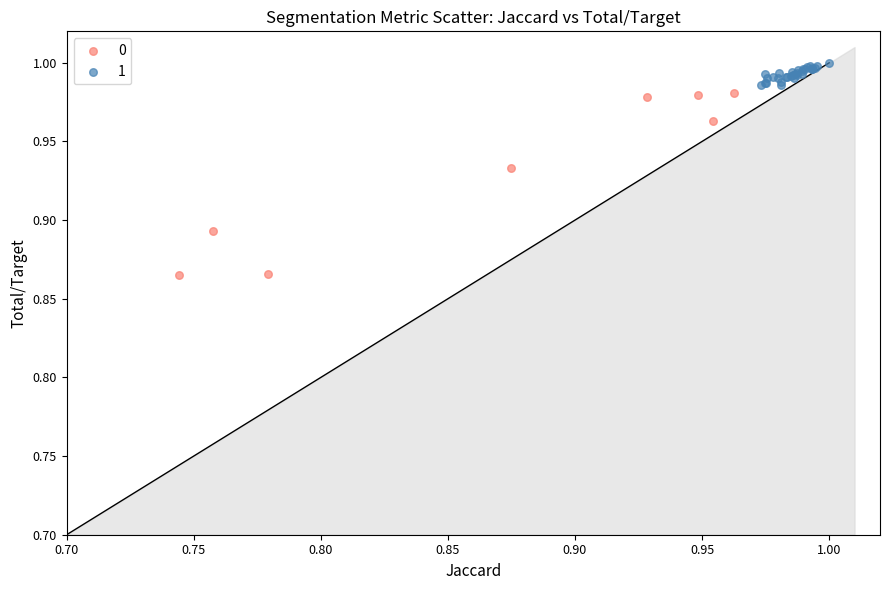

What are all the series names shown in the legend?

0, 1